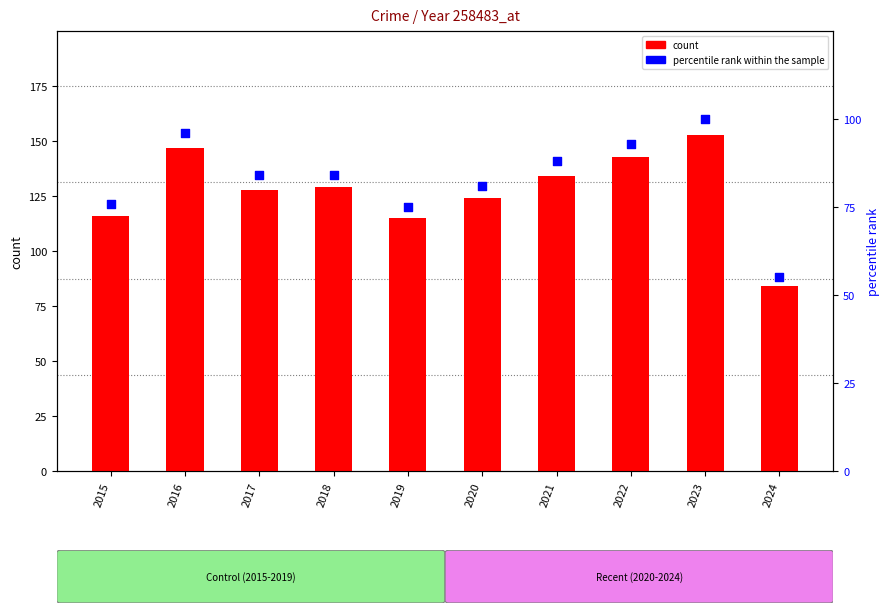

Which series has the largest Y range (max minus min)?

count